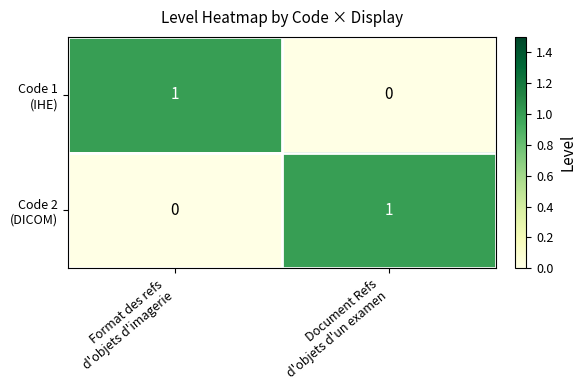

What is the greatest value displayed?

1